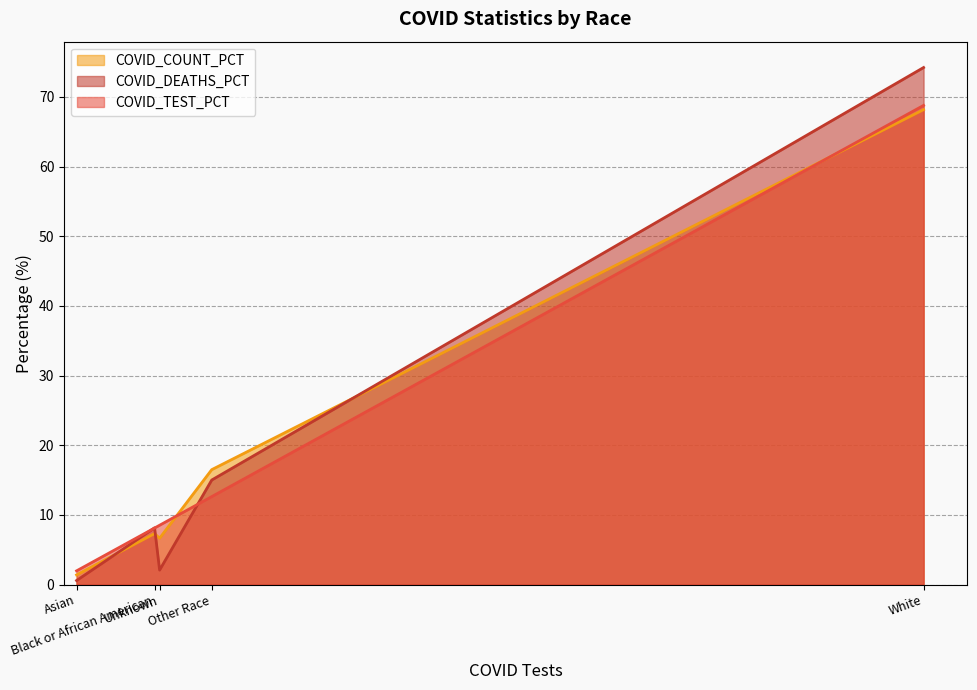

What is the difference between the COVID_TEST_PCT values at White and Unknown?

60.3